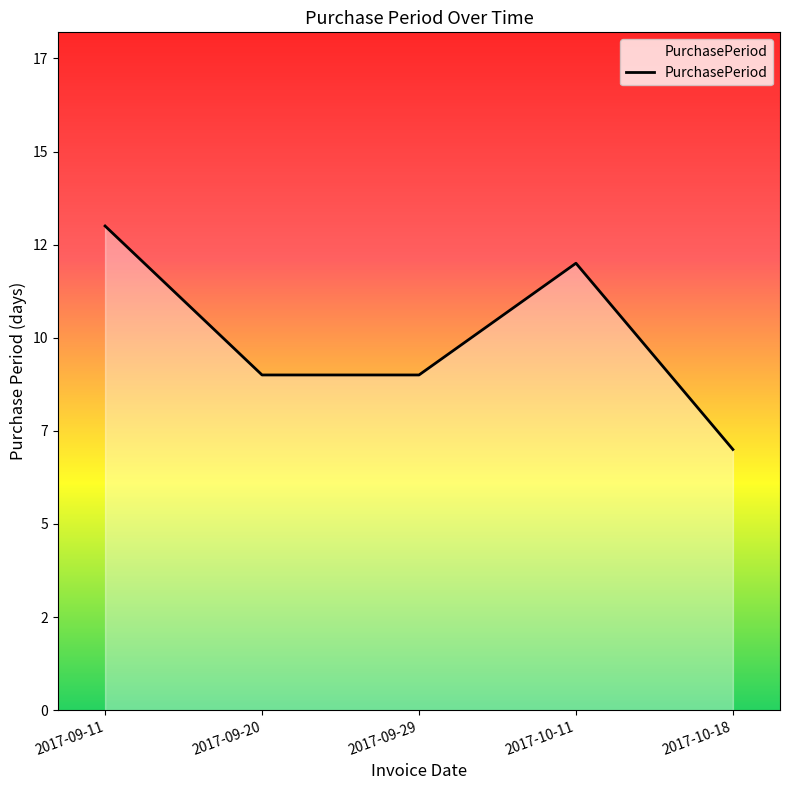

Read the value at 2017-09-11.

13